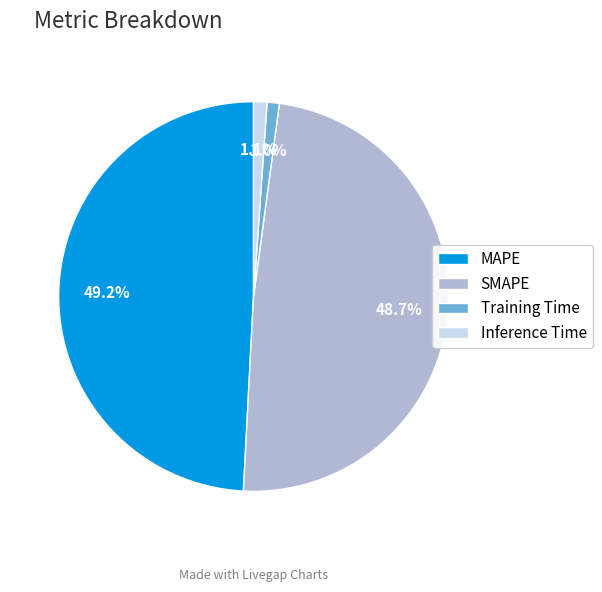

How many slices are in this pie chart?

4